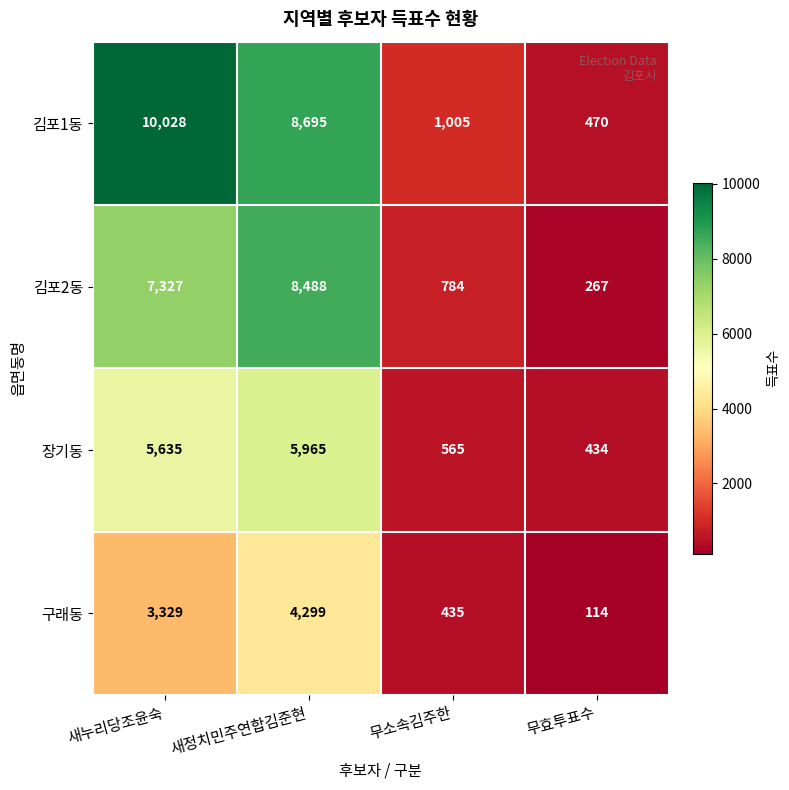

What is the minimum value for 김포1동?

470